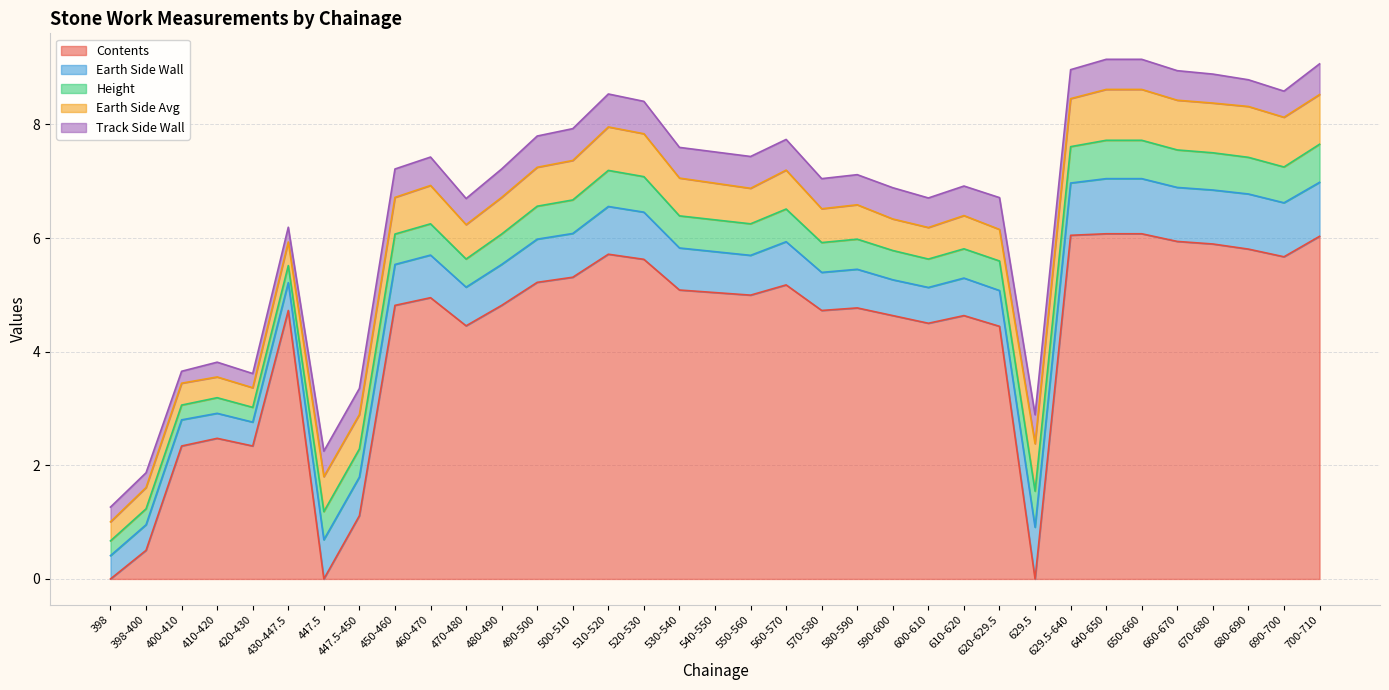

Does the chart have visible grid lines?

Yes